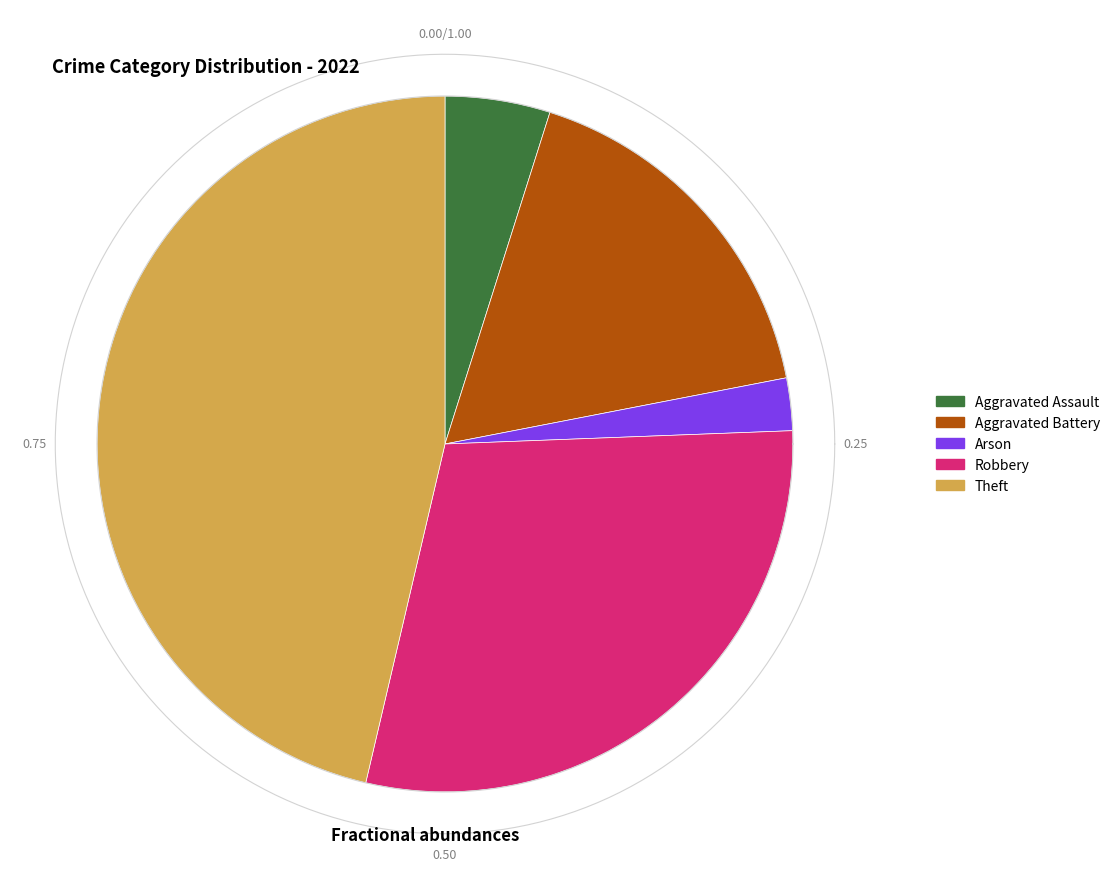

What is the largest slice in the pie chart?

Theft